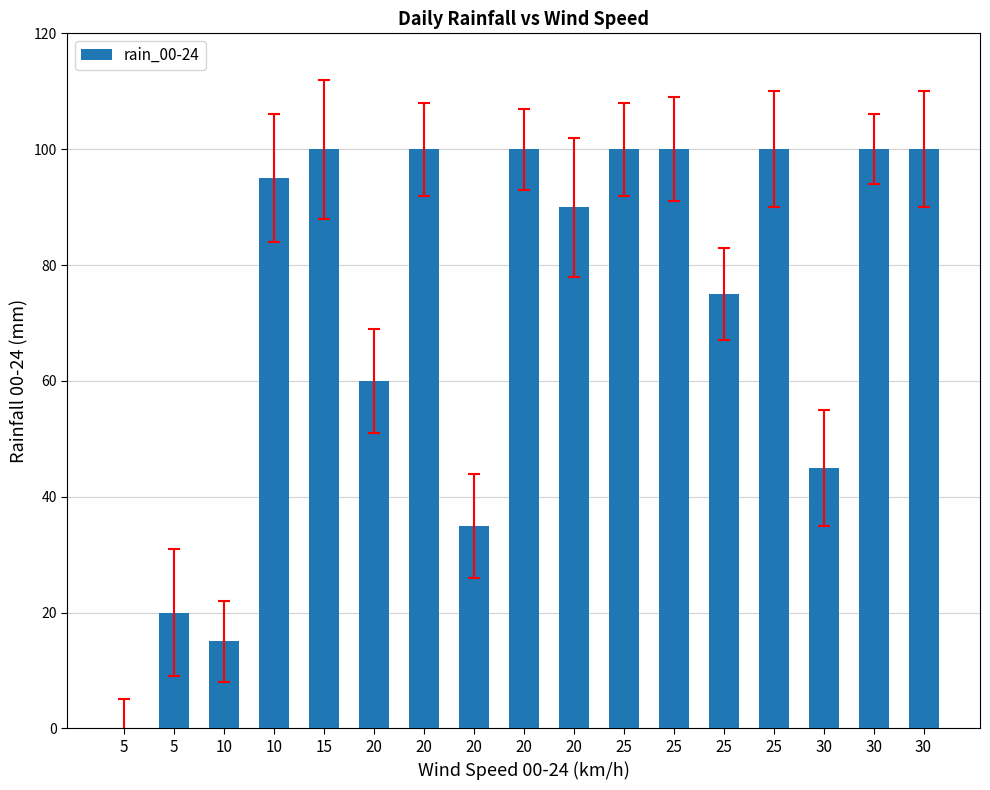

What value does the data have at 20?

90